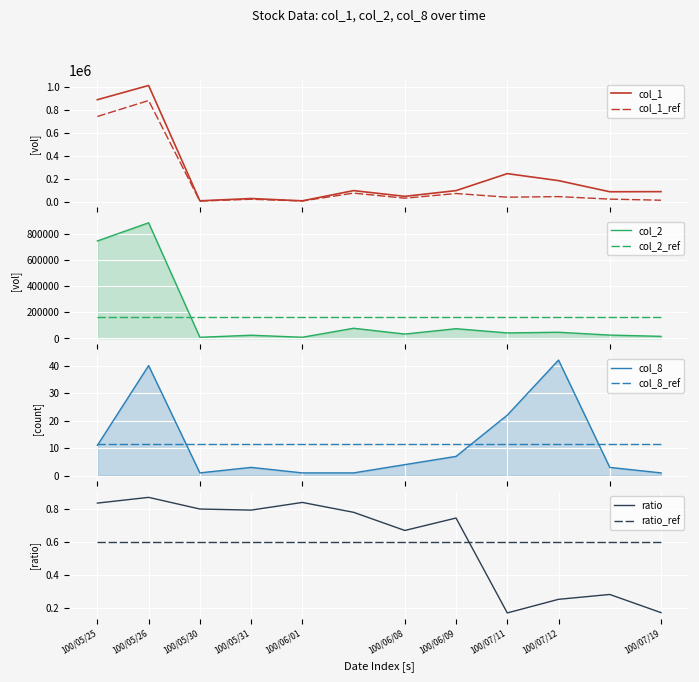

What is the difference between the col_8 values at 100/05/25 and 100/07/12?

31